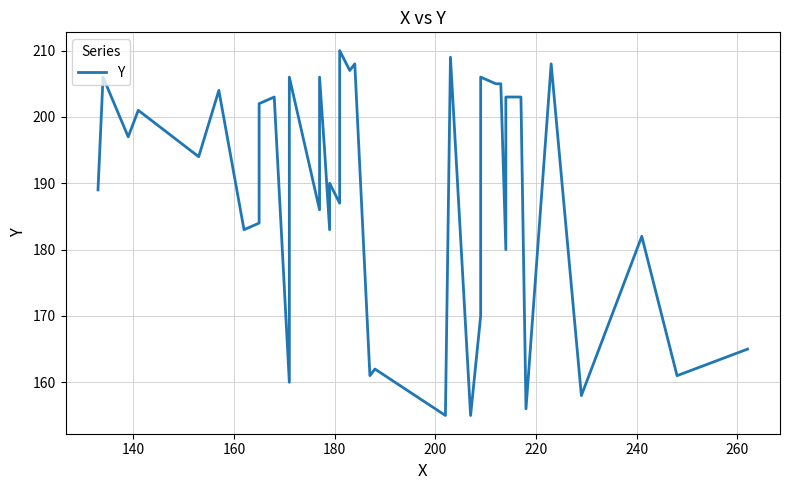

Reading left to right, transcribe all the data shown in this chart.

189	206	197	201	194	204	183	184	202	203	160	206	186	206	195	183	190	187	210	207	208	161	162	155	209	155	170	206	205	205	180	199	203	203	156	208	158	182	161	165